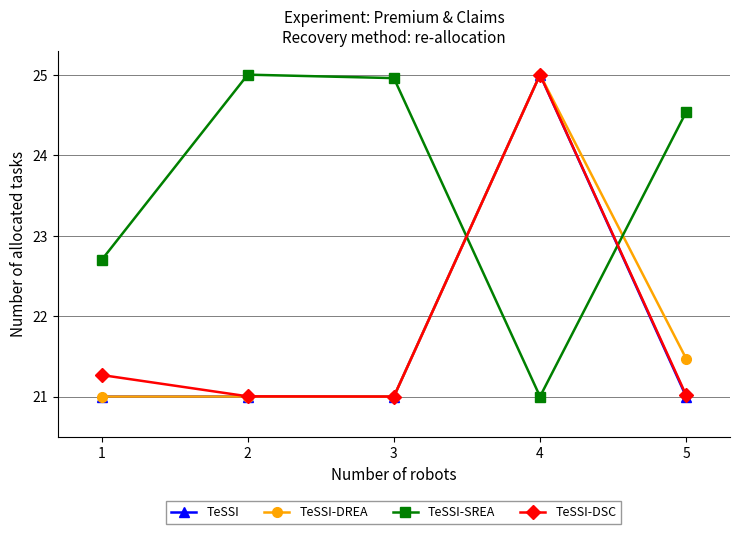

What is the value of the TeSSI-DREA point at the 3rd from the left?

21.0